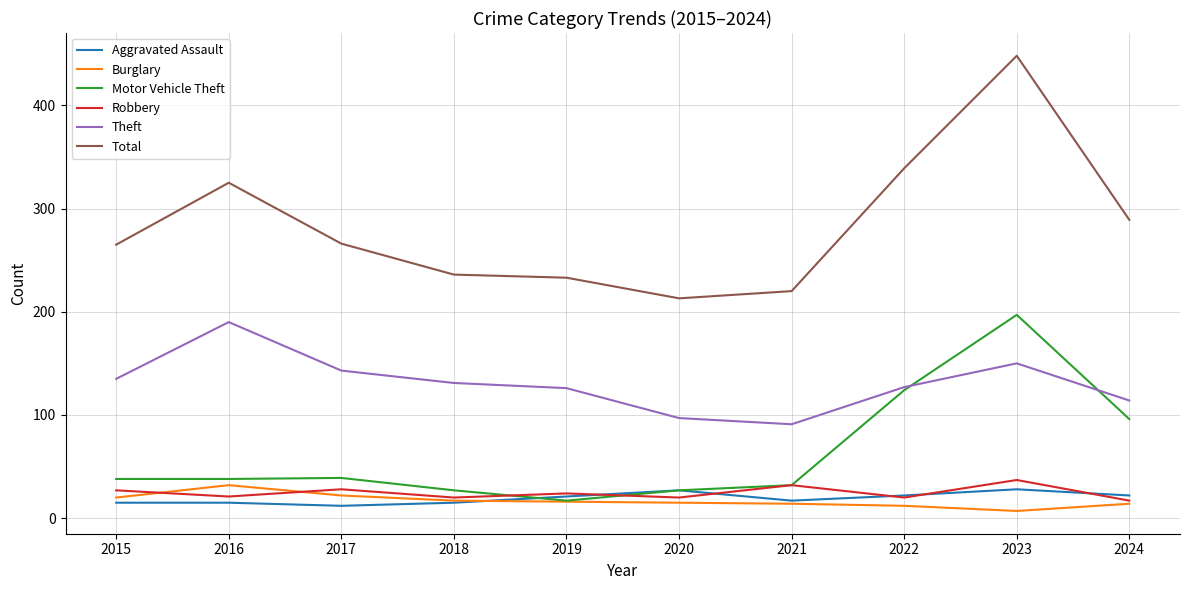

Is it true that Theft equals 126 at 2019?

True